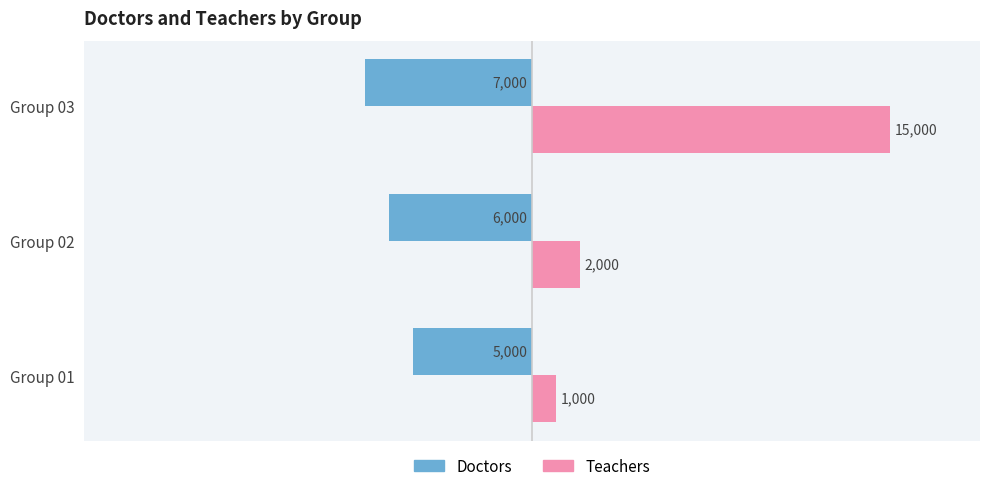

At which category is the sum across all series the highest?

Group 03